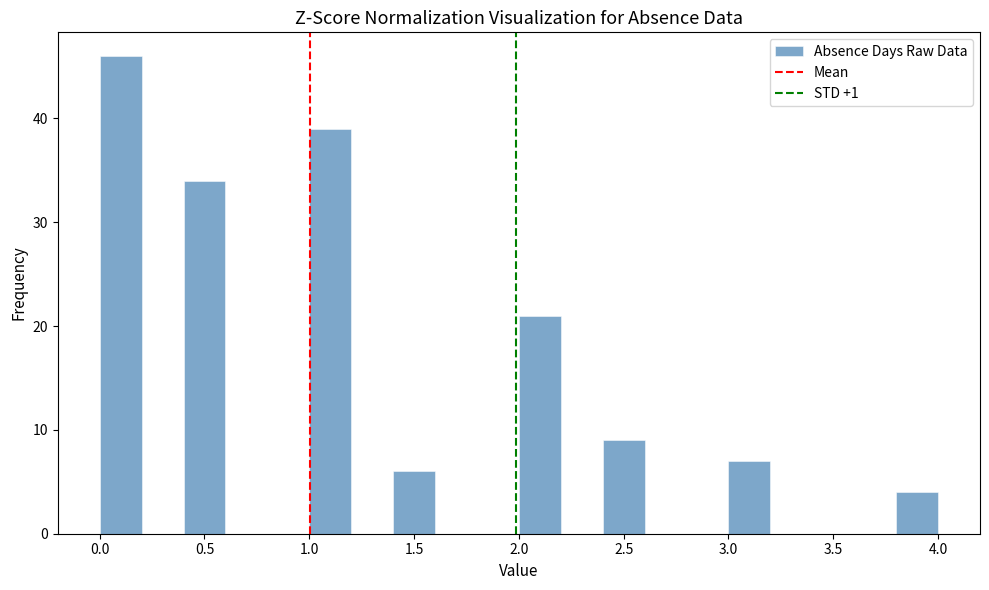

Reading left to right, list every bar in this chart as the range it spans on the x-axis followed by its height. The values are not printed on the chart, so give them approximately, as read against the axis.

0.0 to 0.2: 46
0.2 to 0.4: 0
0.4 to 0.6: 34
0.6 to 0.8: 0
0.8 to 1.0: 0
1.0 to 1.2: 39
1.2 to 1.4: 0
1.4 to 1.6: 6
1.6 to 1.8: 0
1.8 to 2.0: 0
2.0 to 2.2: 21
2.2 to 2.4: 0
2.4 to 2.6: 9
2.6 to 2.8: 0
2.8 to 3.0: 0
3.0 to 3.2: 7
3.2 to 3.4: 0
3.4 to 3.6: 0
3.6 to 3.8: 0
3.8 to 4.0: 4